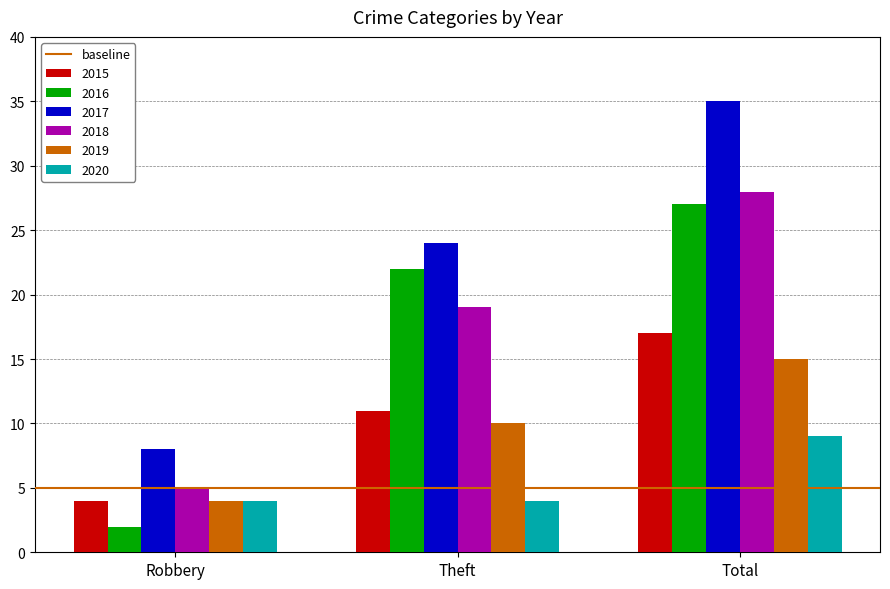

Which series has the widest spread of values?

2017